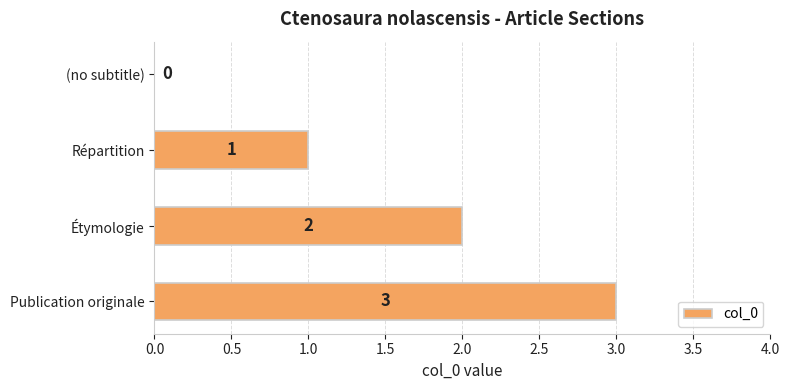

How many values are between 1 and 3?

3